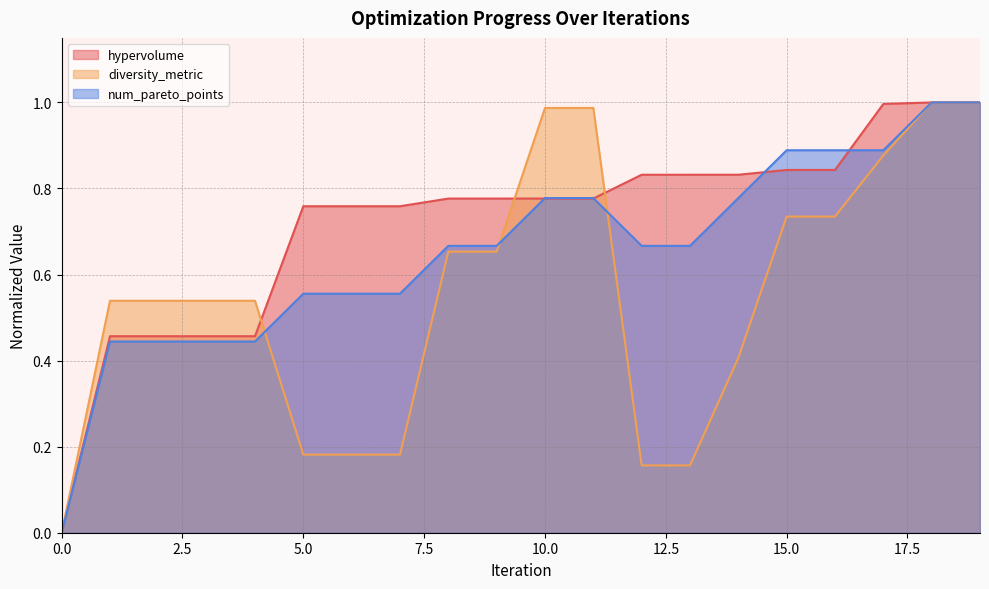

Reading left to right, transcribe all the data shown in this chart.

hypervolume: 0=0.0	1=0.5	2=0.5	3=0.5	4=0.5	5=0.8	6=0.8	7=0.8	8=0.8	9=0.8	10=0.8	11=0.8	12=0.8	13=0.8	14=0.8	15=0.8	16=0.8	17=1.0	18=1.0	19=1.0
diversity_metric: 0=0.0	1=0.5	2=0.5	3=0.5	4=0.5	5=0.2	6=0.2	7=0.2	8=0.7	9=0.7	10=1.0	11=1.0	12=0.2	13=0.2	14=0.4	15=0.7	16=0.7	17=0.9	18=1.0	19=1.0
num_pareto_points: 0=0.0	1=0.4	2=0.4	3=0.4	4=0.4	5=0.6	6=0.6	7=0.6	8=0.7	9=0.7	10=0.8	11=0.8	12=0.7	13=0.7	14=0.8	15=0.9	16=0.9	17=0.9	18=1.0	19=1.0